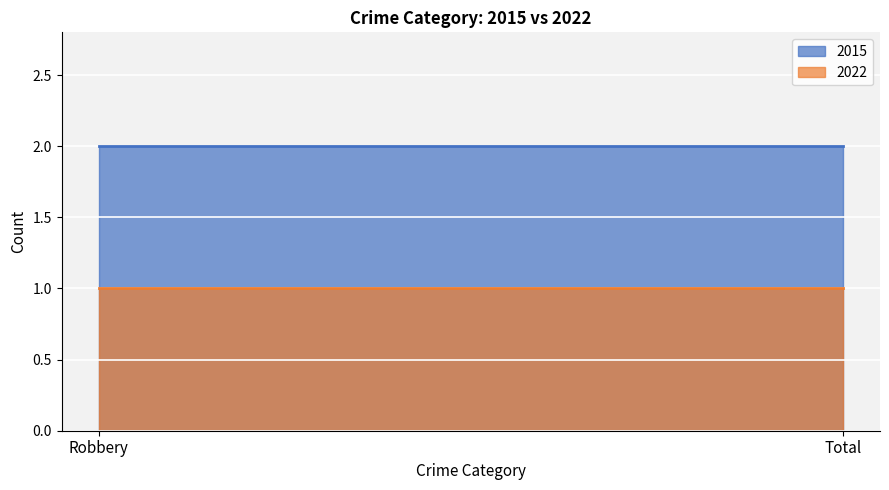

Which series has the largest range (max minus min)?

2015